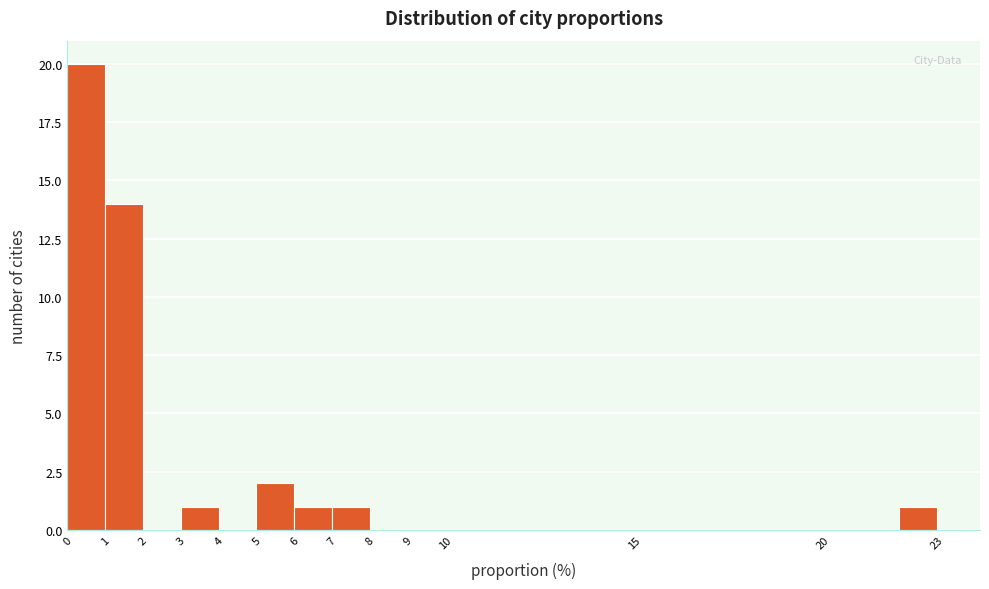

How tall is the bar that spans 3 to 4 on the x-axis? The values are not printed on the chart, so give them approximately, as read against the axis.

1